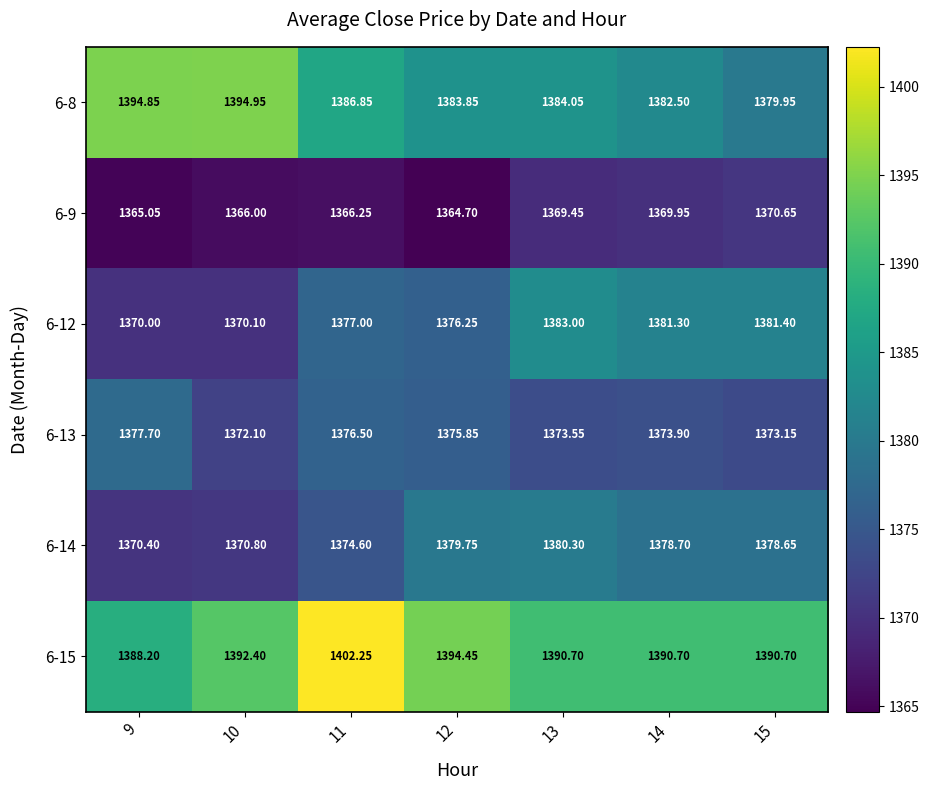

Is the value of 6-8 at 14 greater than the value of 6-13 at 14?

Yes